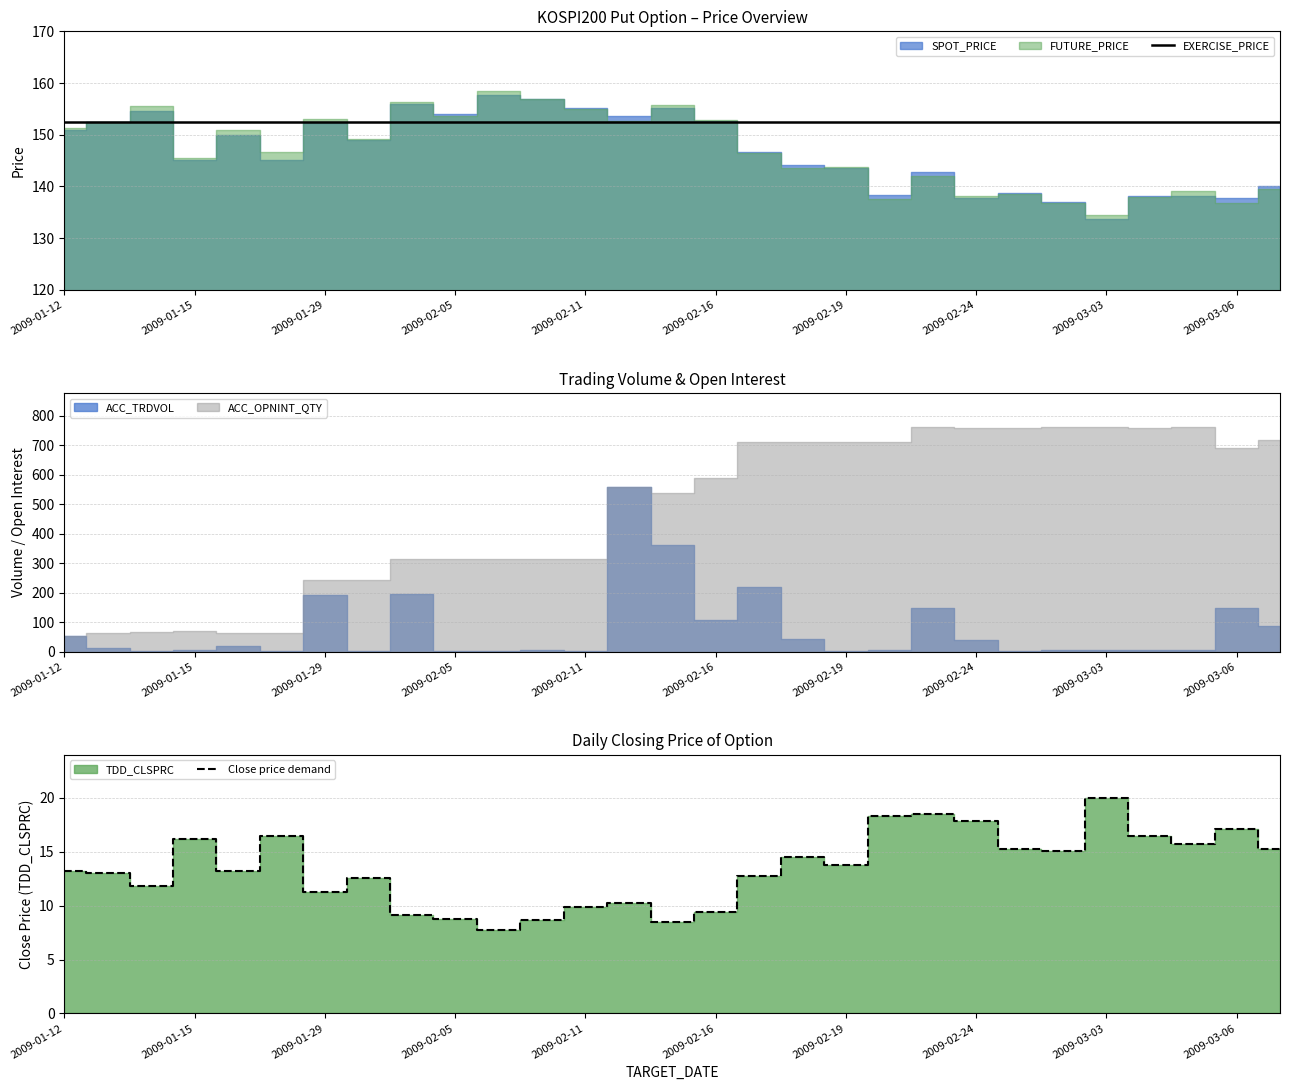

What position from the left is 2009-01-12?

1